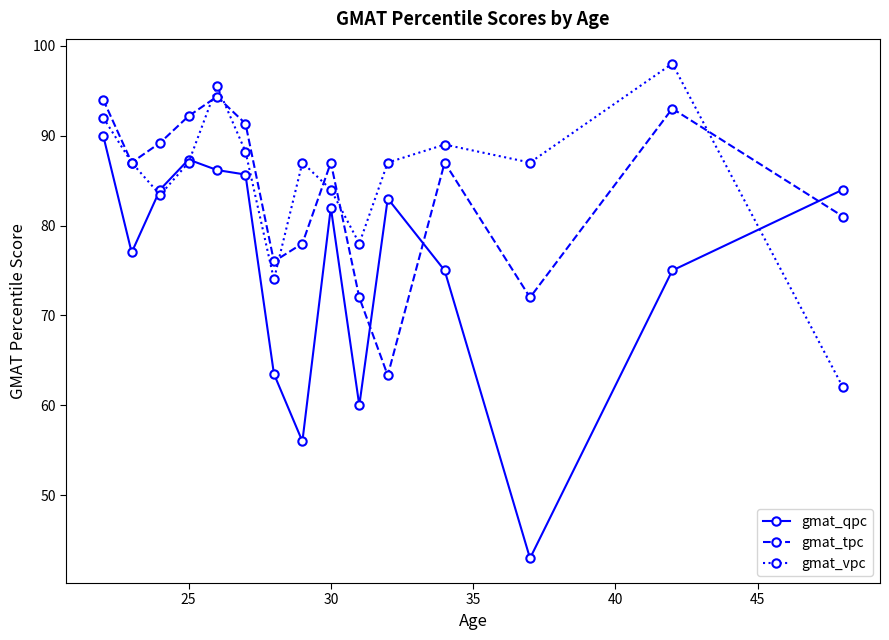

True or false: gmat_qpc has more than 0 points higher than both neighbors.

True